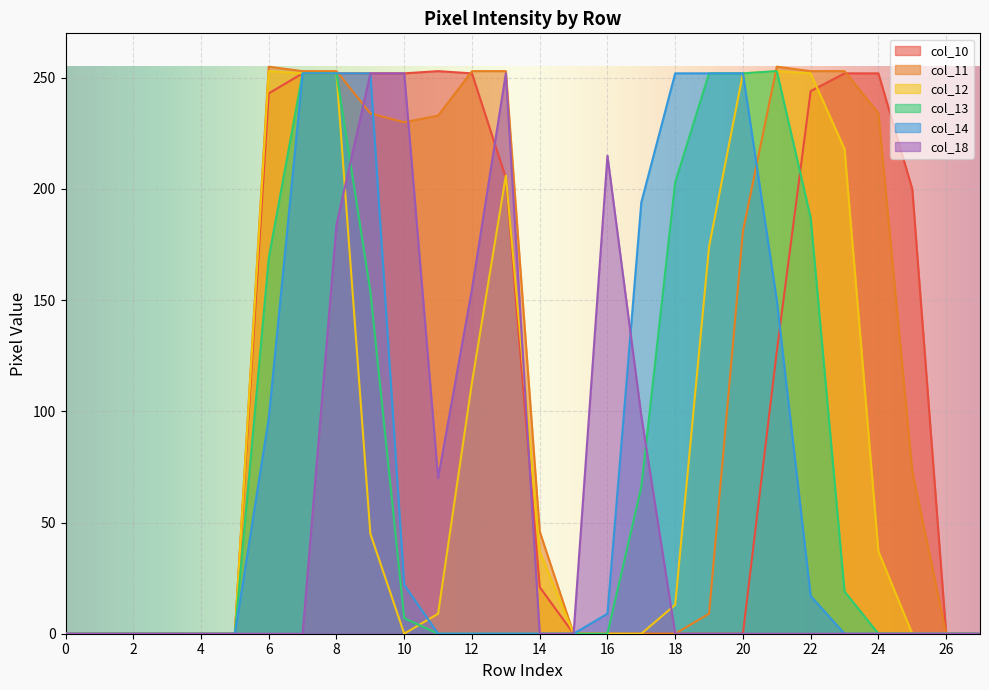

What is the total value across all series at 19?

687